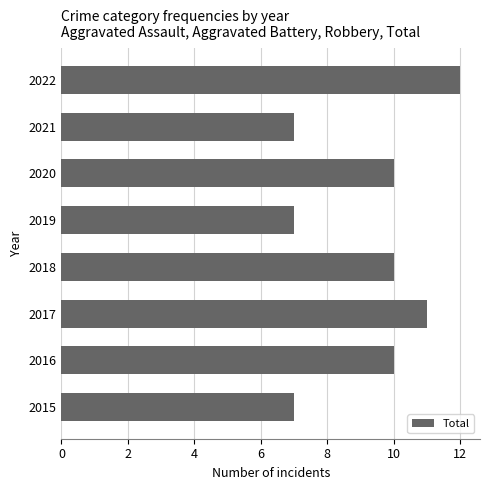

Which label corresponds to the largest value in the chart?

2022